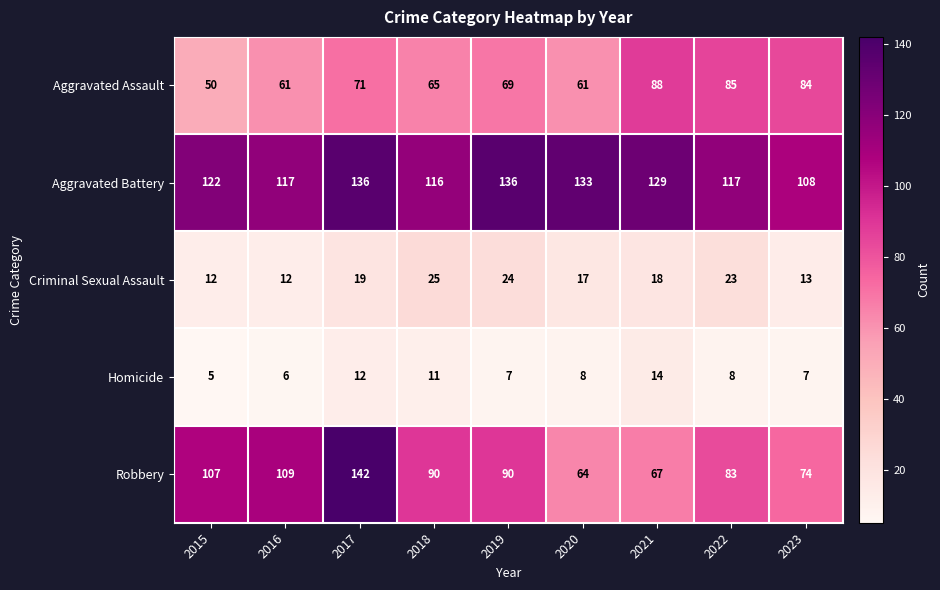

What is the minimum value for Aggravated Assault?

50